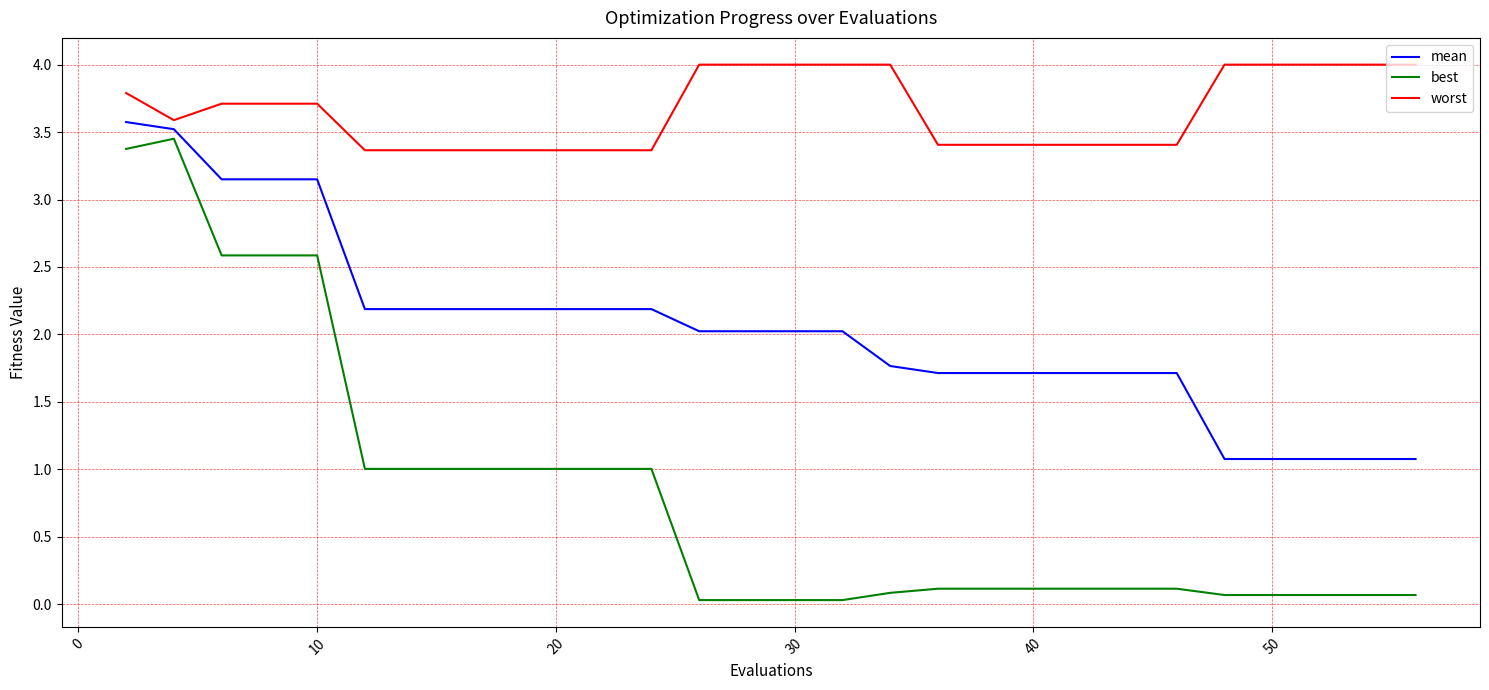

What is the maximum value for mean?

3.6